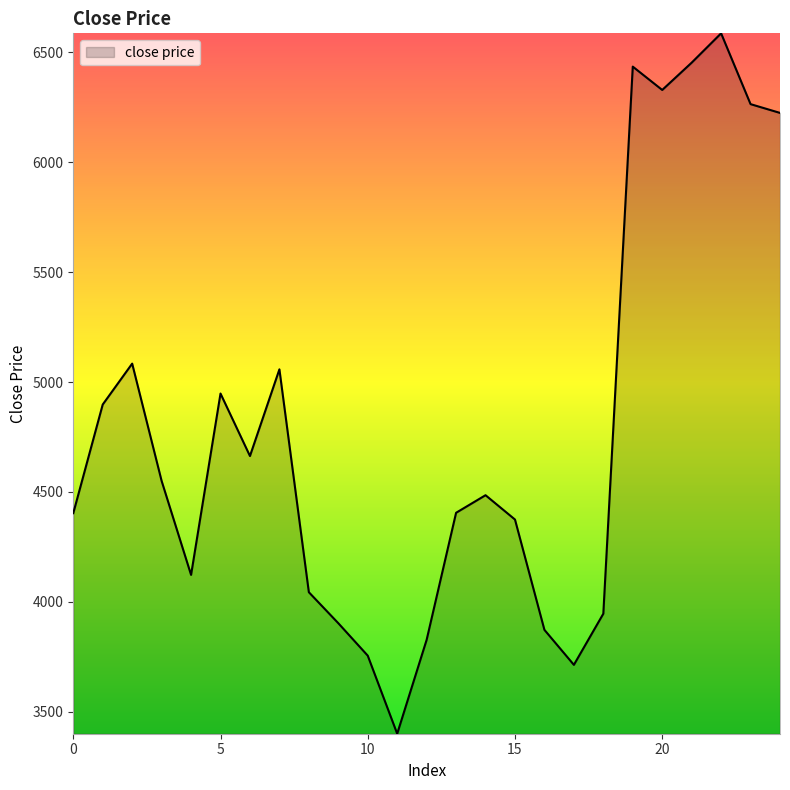

What is the difference between the maximum and minimum values?

3185.0